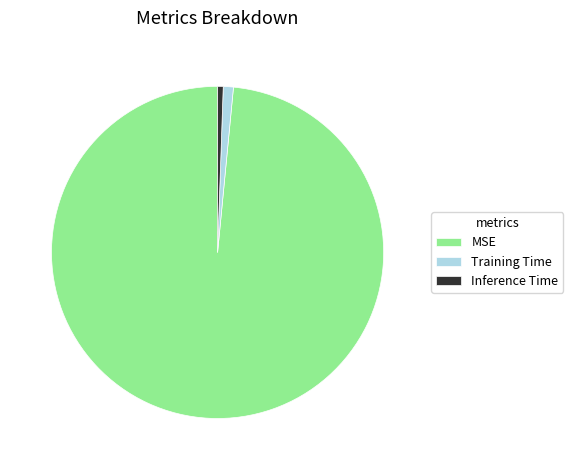

Which has a higher value, Inference Time or MSE?

MSE